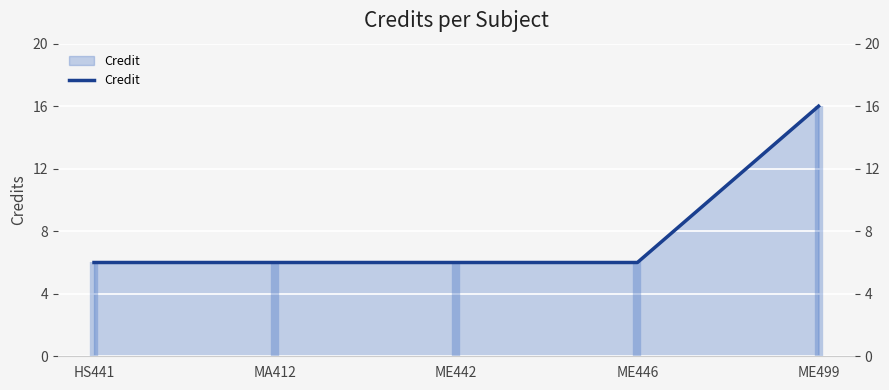

List the labels in order of value, largest first.

ME499, HS441, MA412, ME442, ME446